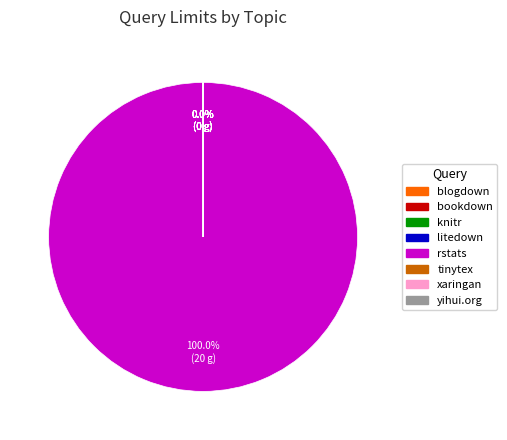

Which slice is the largest?

rstats